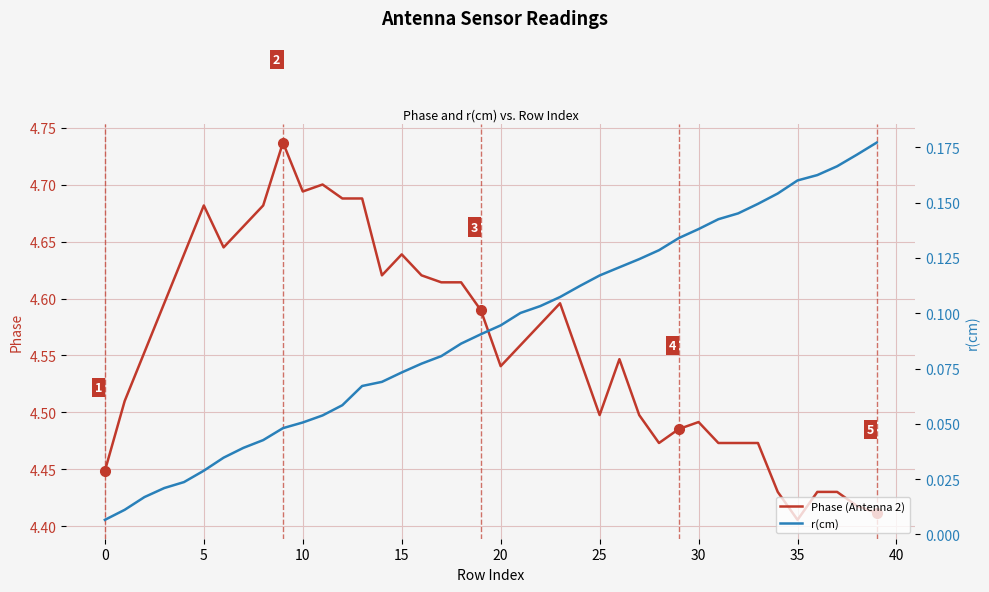

True or false: Phase (Antenna 2) has more than 2 interior local peaks.

True